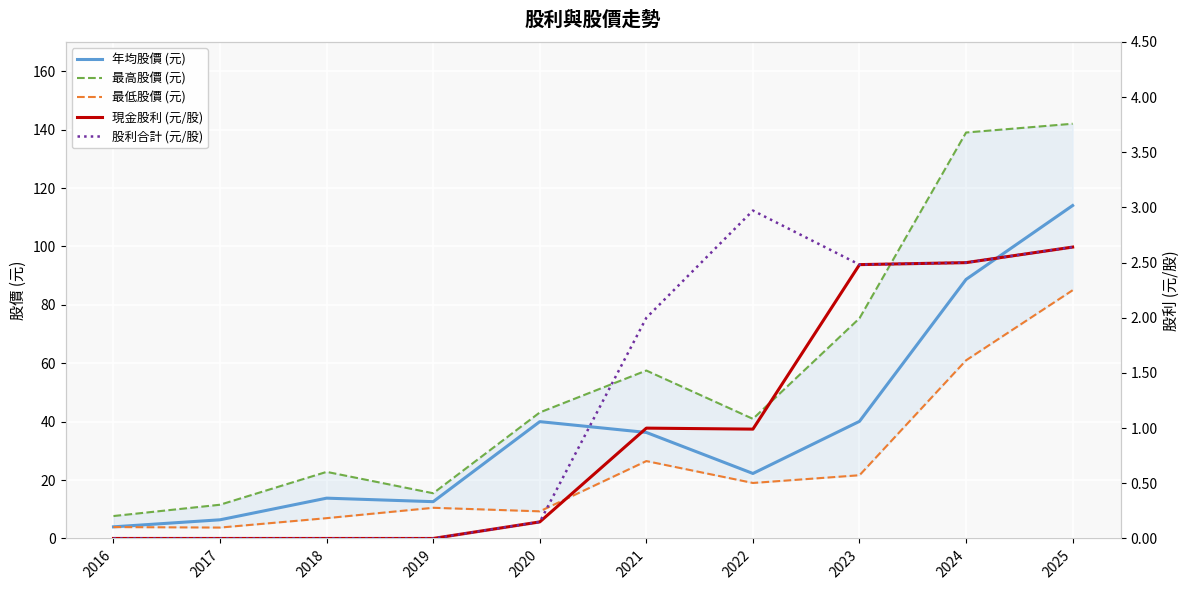

At 2016, list the series in order from smallest to largest.

現金股利 (元/股), 股利合計 (元/股), 最低股價 (元), 年均股價 (元), 最高股價 (元)